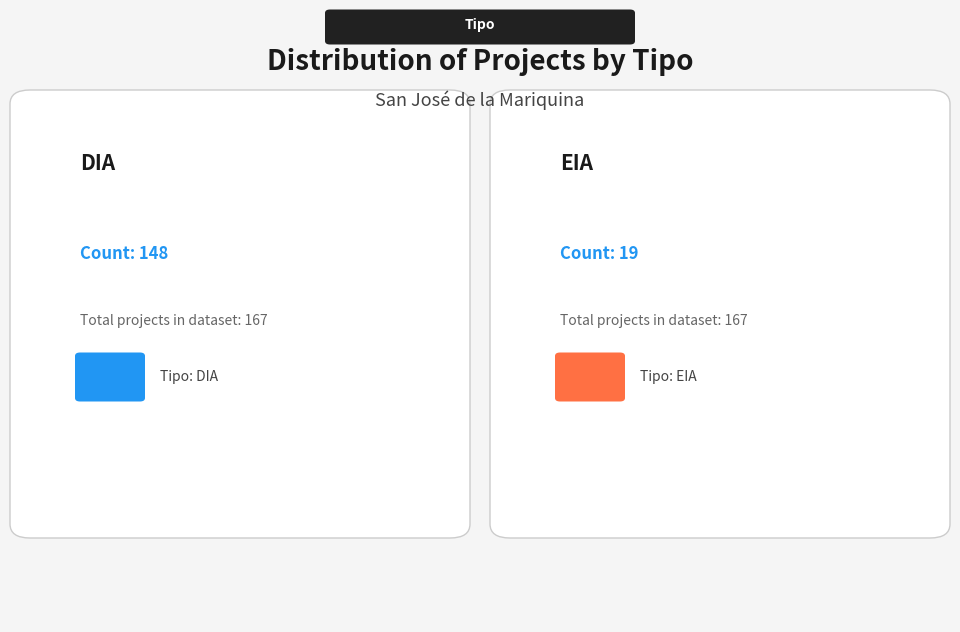

What percentage is the DIA slice, to the nearest percent?

89%